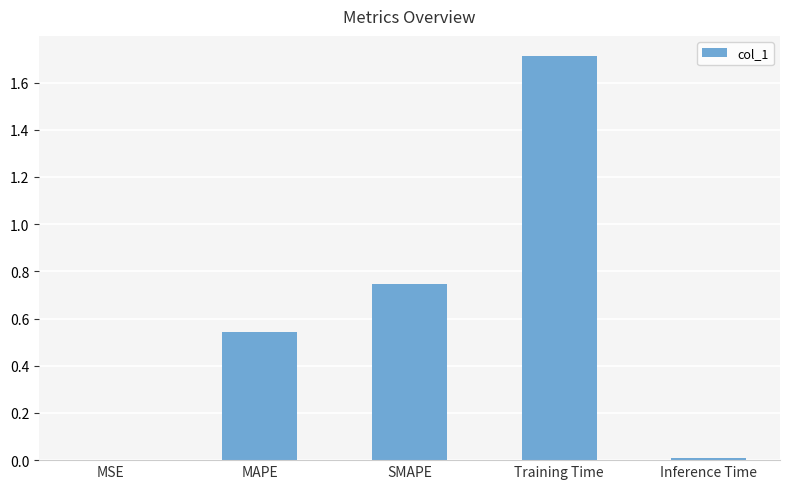

Is it true that the value at Inference Time is 0.0?

True